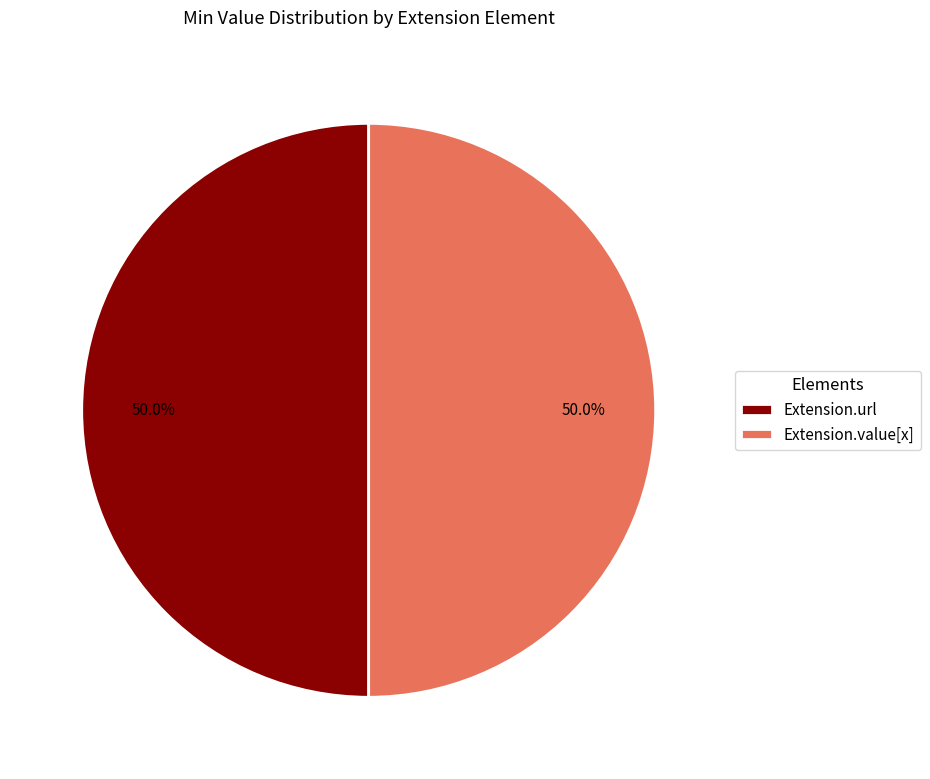

Do Extension.url and Extension.value[x] together represent more than half of the pie?

Yes